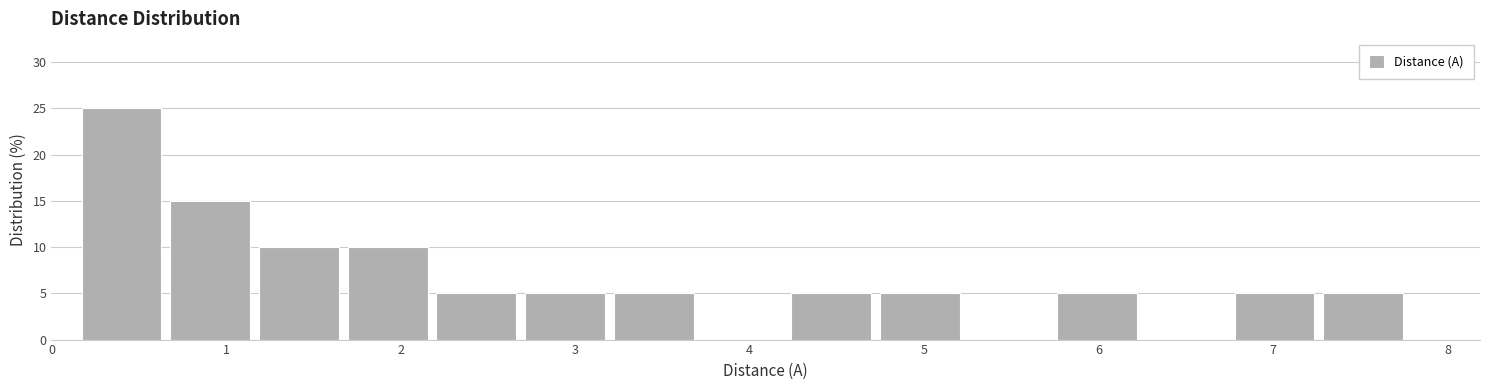

Reading left to right, list every bar in this chart as the range it spans on the x-axis followed by its height. Neither the bar edges nor the heights are printed on the chart, so give them approximately, as read against the axes.

0.2 to 0.7: 25
0.7 to 1.2: 15
1.2 to 1.7: 10
1.7 to 2.2: 10
2.2 to 2.7: 5
2.7 to 3.2: 5
3.2 to 3.7: 5
3.7 to 4.2: 0
4.2 to 4.7: 5
4.7 to 5.3: 5
5.3 to 5.8: 0
5.8 to 6.3: 5
6.3 to 6.8: 0
6.8 to 7.3: 5
7.3 to 7.8: 5